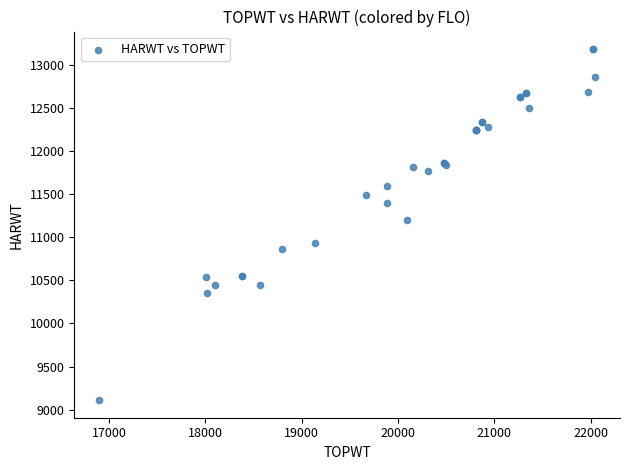

What Y value in the scatter plot is closest to 11145?

11199